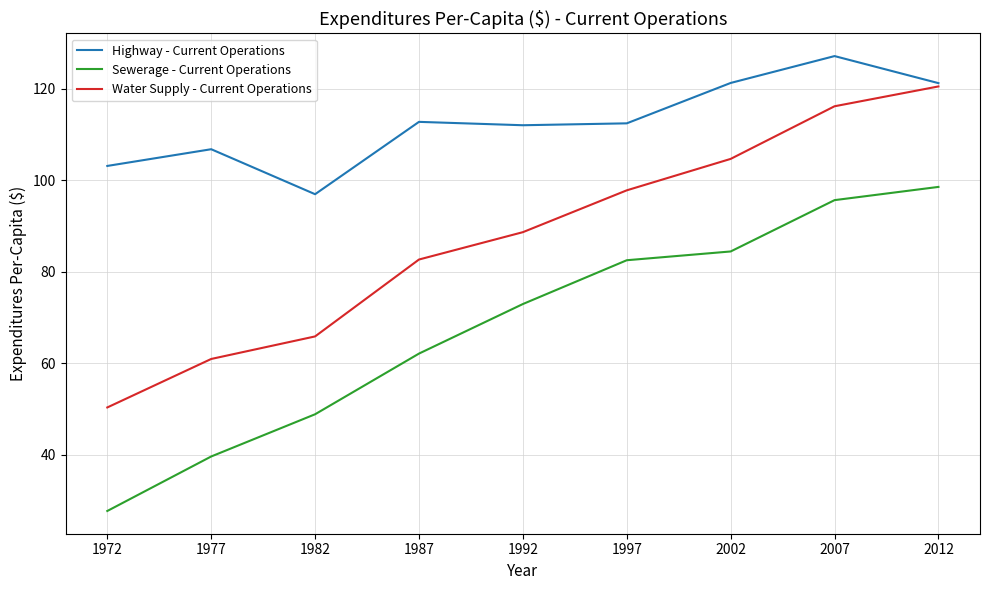

What is the spread (max minus min) of values at 1977?

67.2